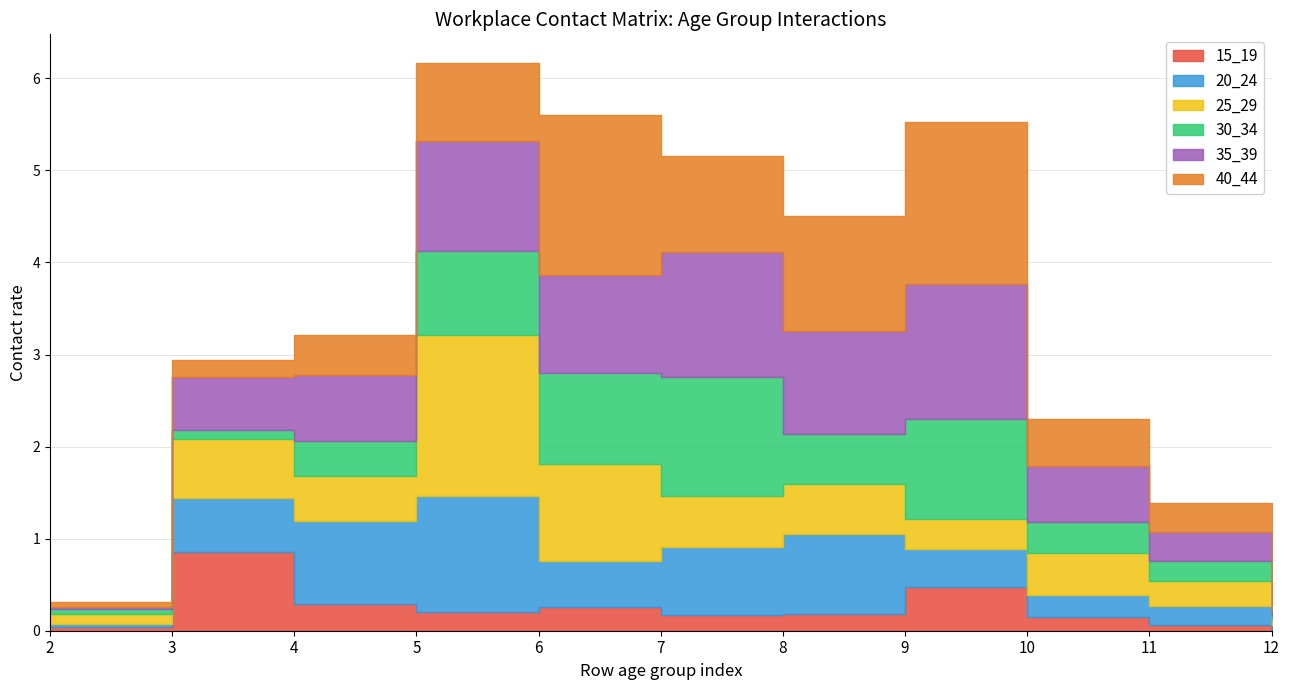

Reading left to right, extract all data points from this chart.

15_19: 0.0	0.9	0.3	0.2	0.3	0.2	0.2	0.5	0.1	0.1	0.0
20_24: 0.0	0.6	0.9	1.3	0.5	0.7	0.9	0.4	0.2	0.2	0.1
25_29: 0.1	0.6	0.5	1.7	1.1	0.6	0.5	0.3	0.5	0.3	0.1
30_34: 0.1	0.1	0.4	0.9	1.0	1.3	0.5	1.1	0.3	0.2	0.0
35_39: 0.0	0.6	0.7	1.2	1.1	1.4	1.1	1.5	0.6	0.3	0.1
40_44: 0.1	0.2	0.4	0.9	1.7	1.0	1.3	1.8	0.5	0.3	0.1